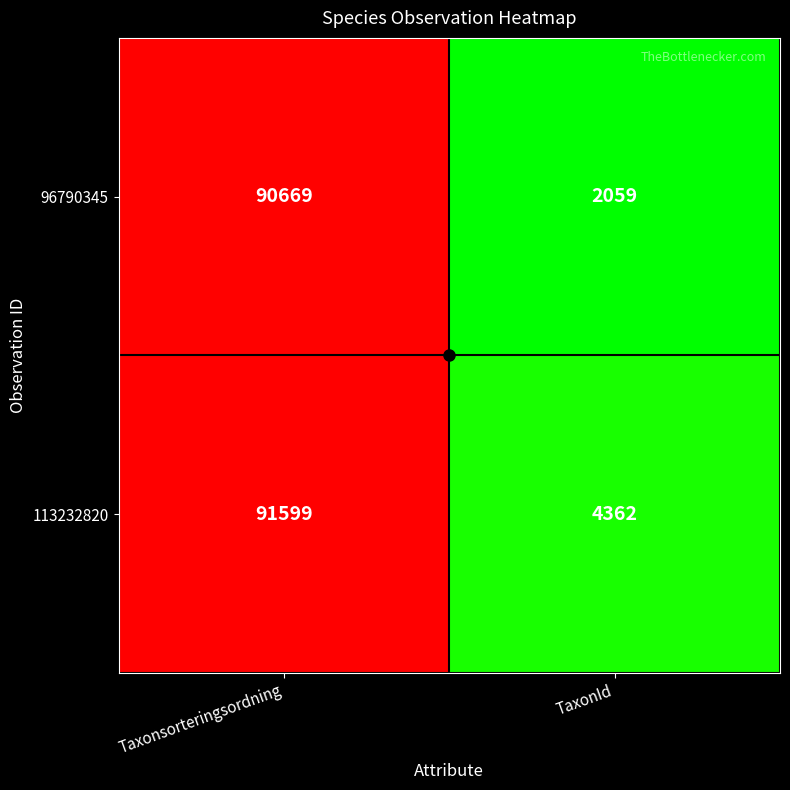

How many data points does each series have?

2